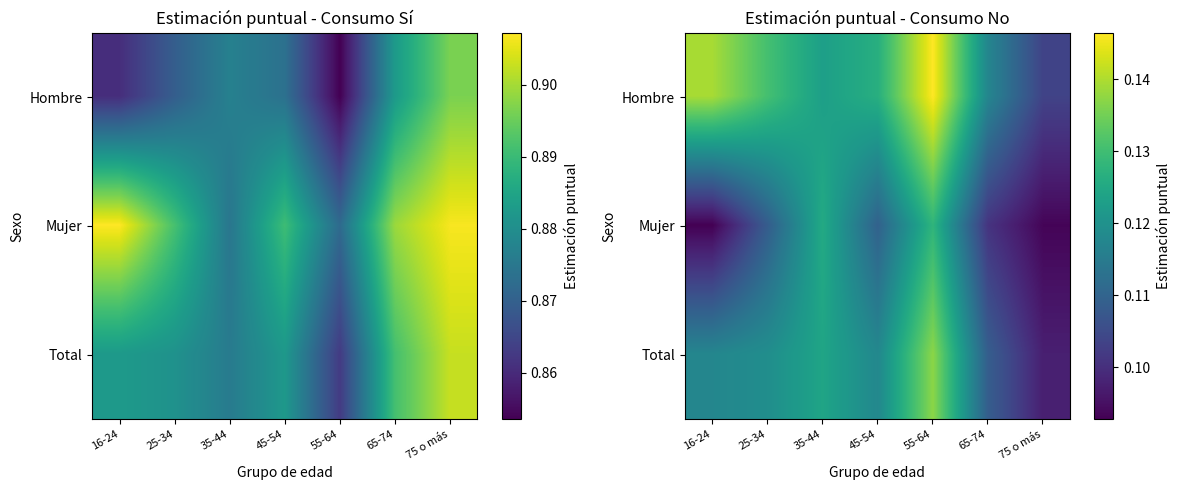

Rank the series at 25-34 from lowest to highest value.

Mujer, Total, Hombre